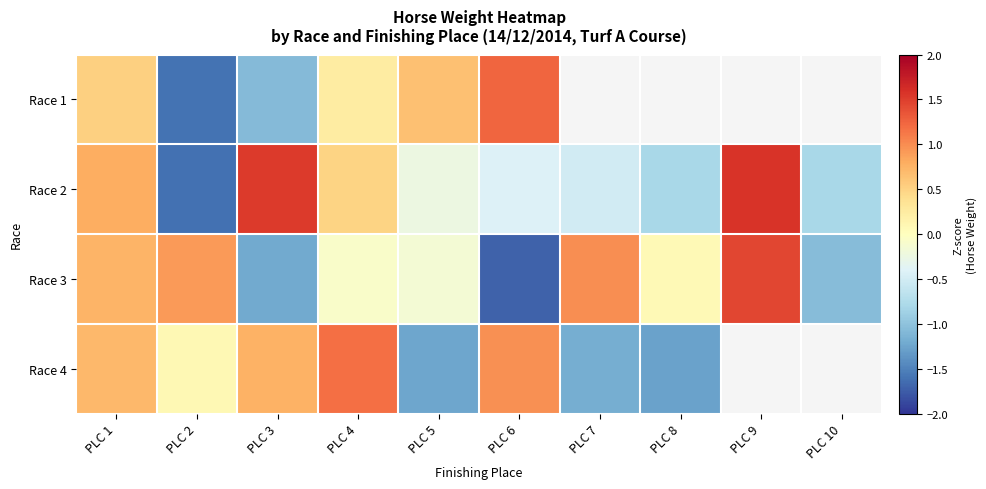

What is the spread (max minus min) of values at PLC 4?

1.2